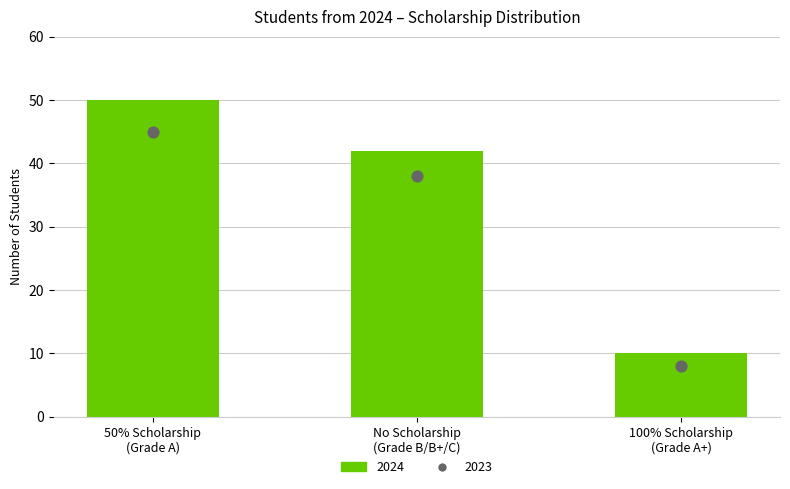

At which category is the sum across all series the highest?

50% Scholarship (Grade A)